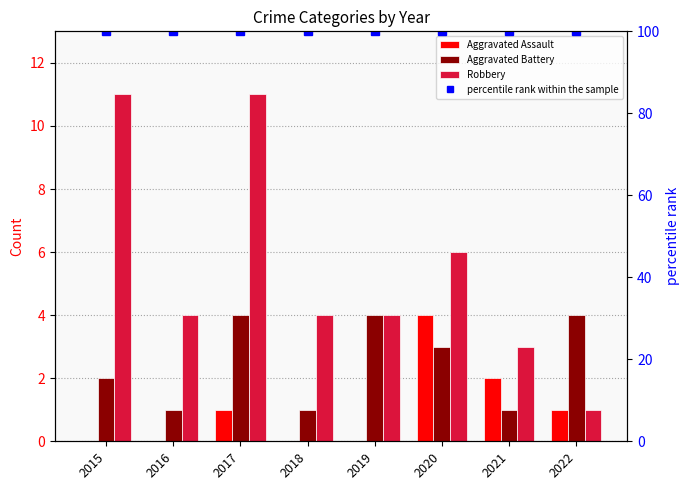

How many groups of bars are there?

8